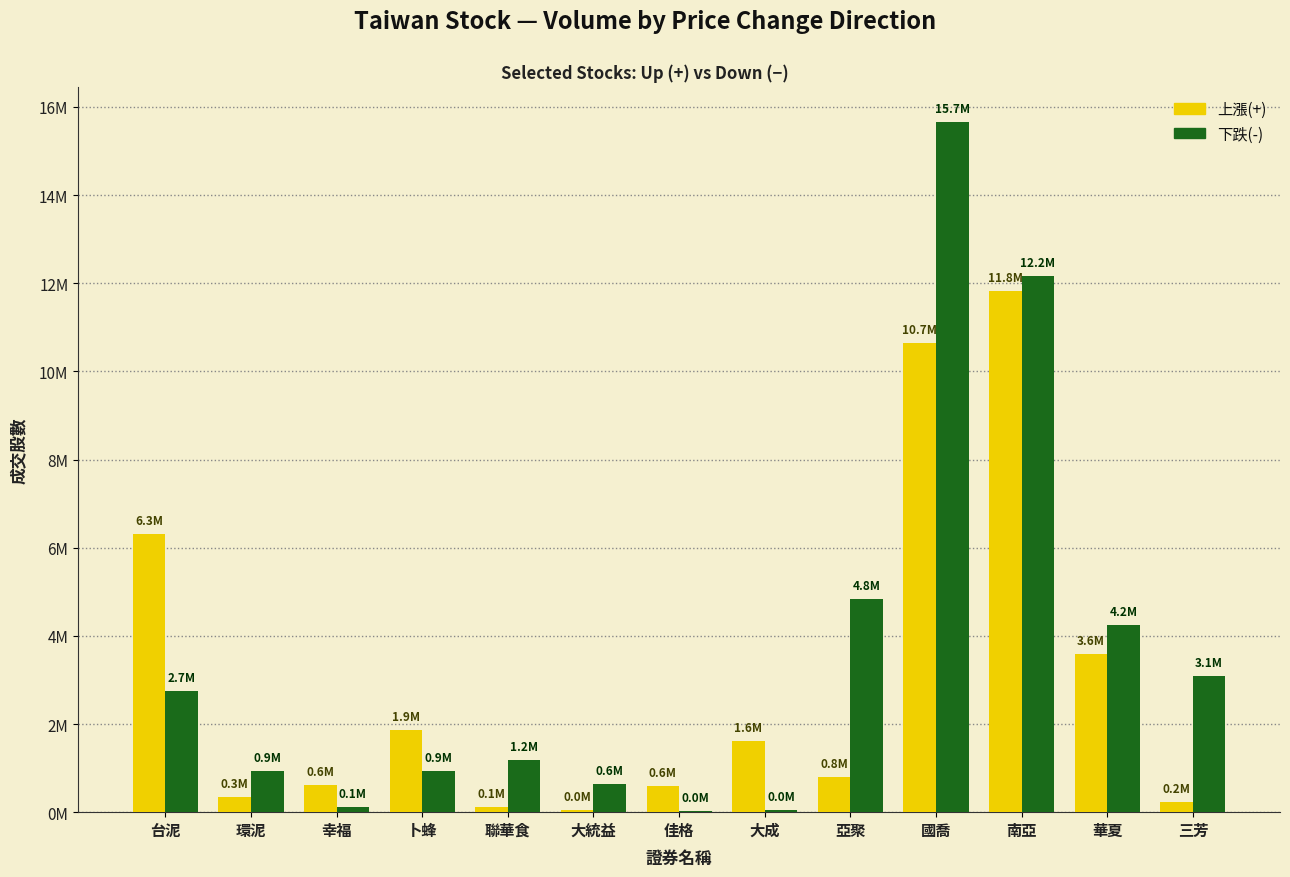

What is the lowest value of the 下跌(-) series?

32210